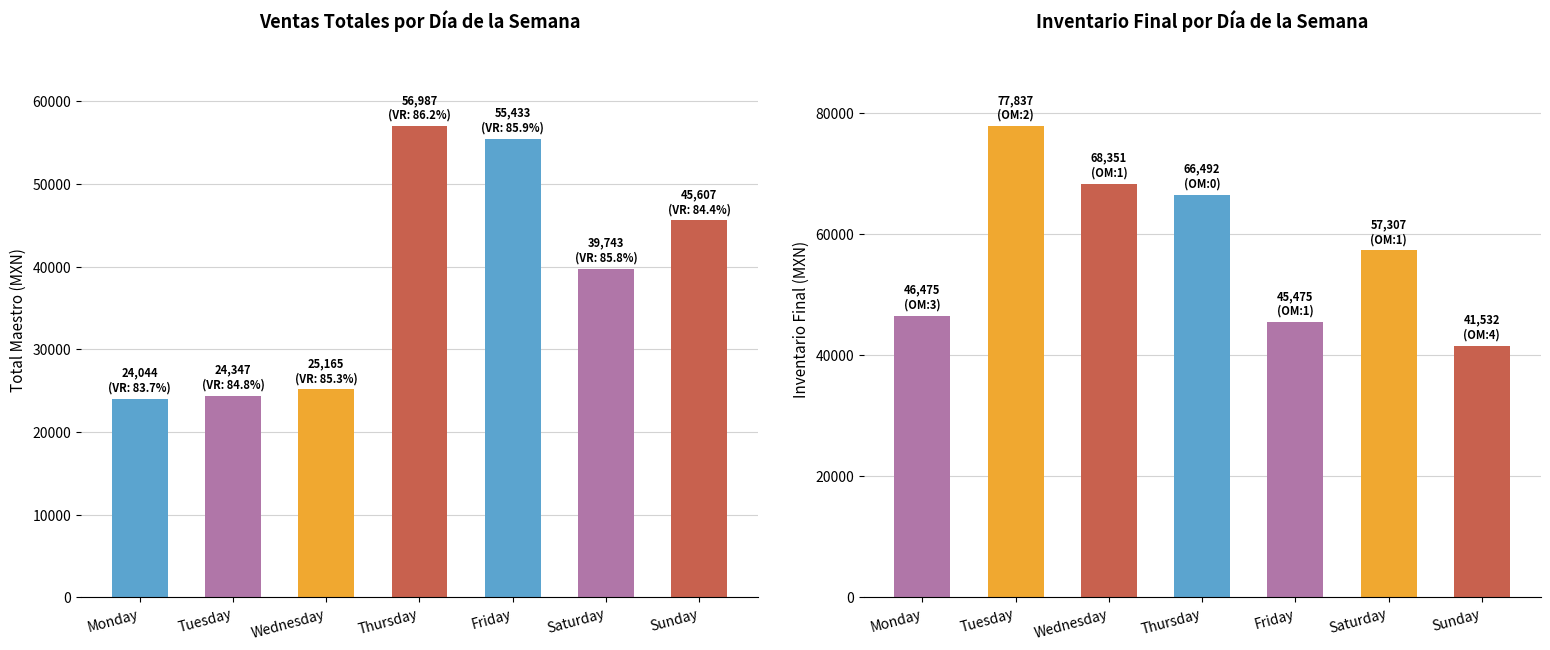

At which category is the sum across all series the highest?

Thursday